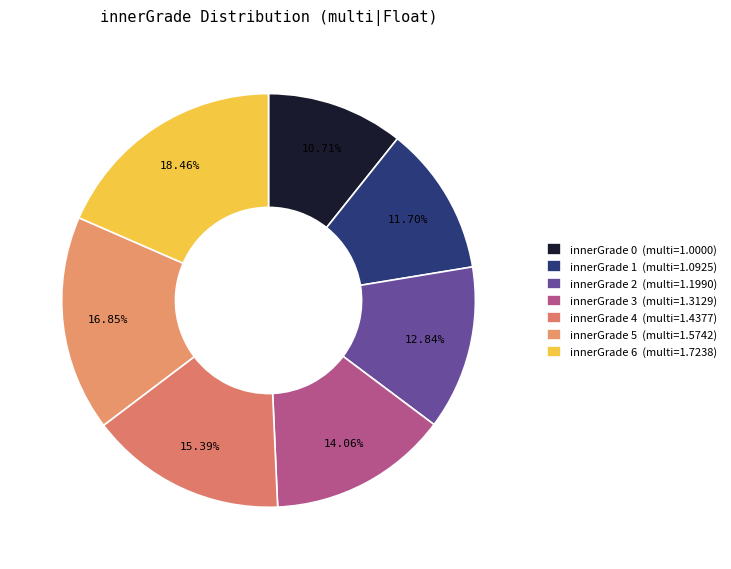

How many slices are in this pie chart?

7